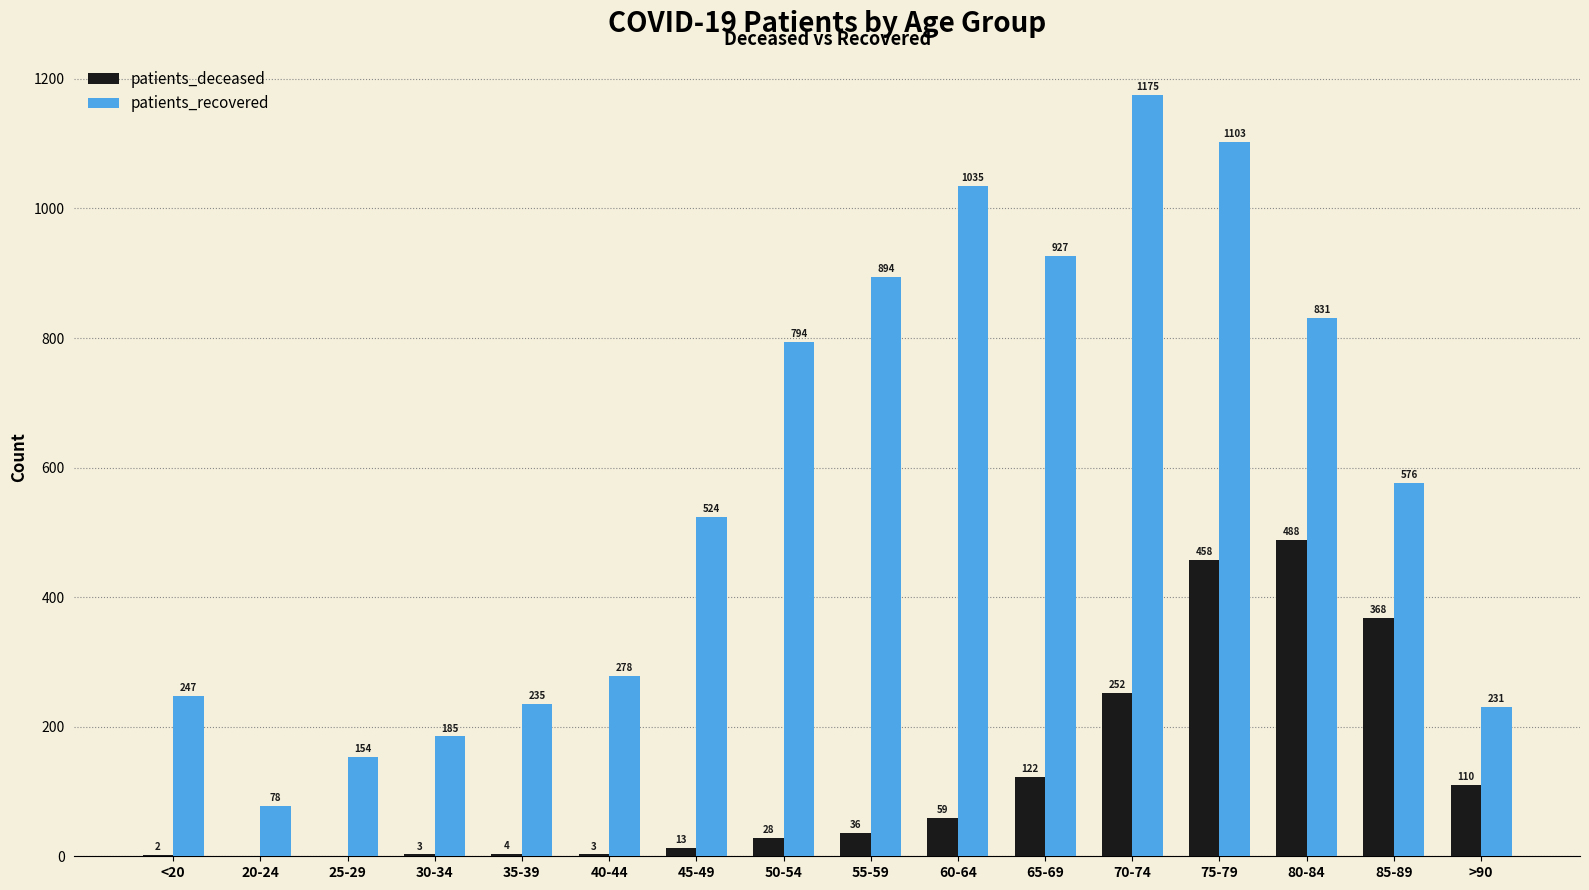

True or false: patients_deceased has a value of 59 at 60-64.

True